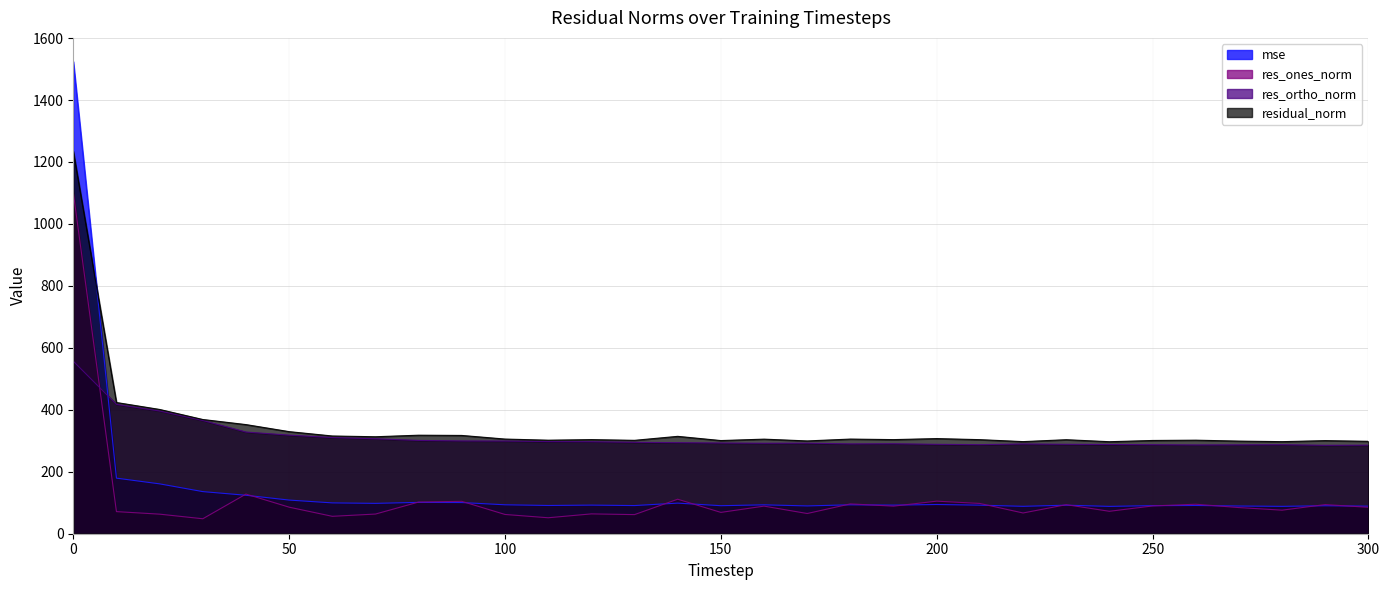

How many intersections are there between mse and residual_norm?

1